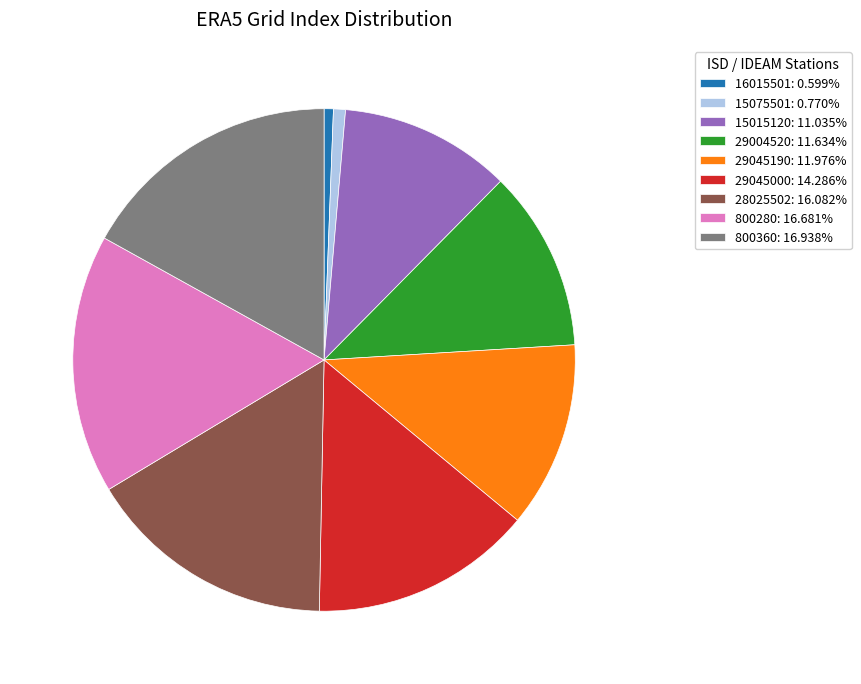

Is the sum of 28025502: 16.082% and 800360: 16.938% greater than half?

No